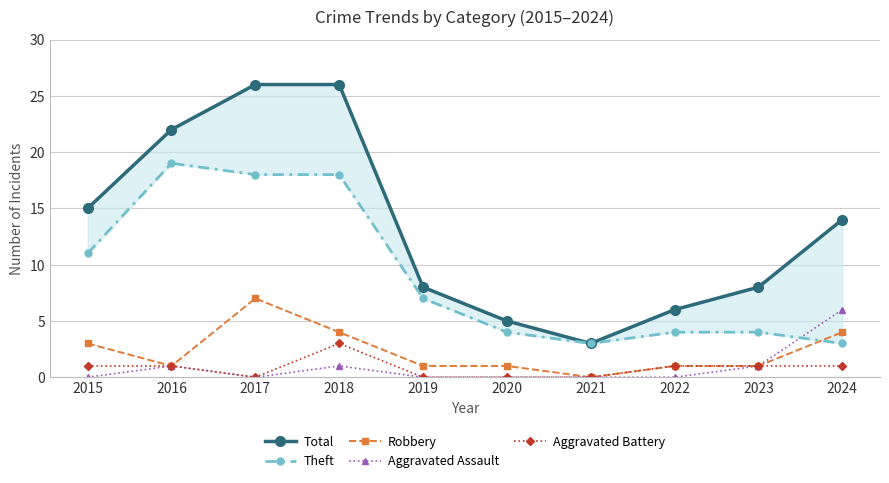

How many values in the Aggravated Battery series exceed 1?

1